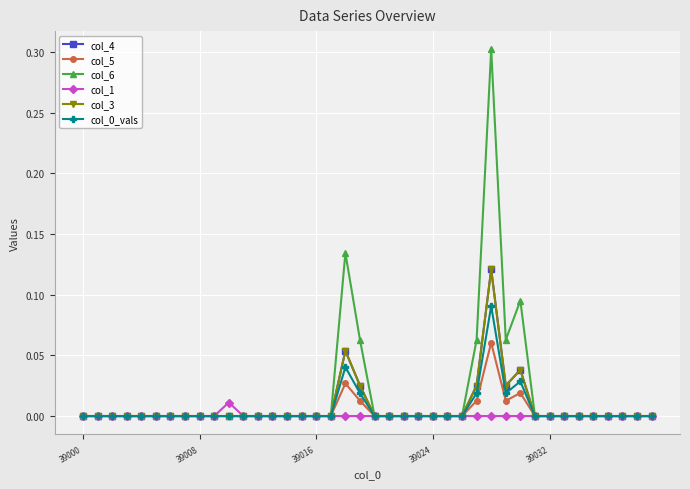

Count the col_0_vals values in the range 0 to 1.

40